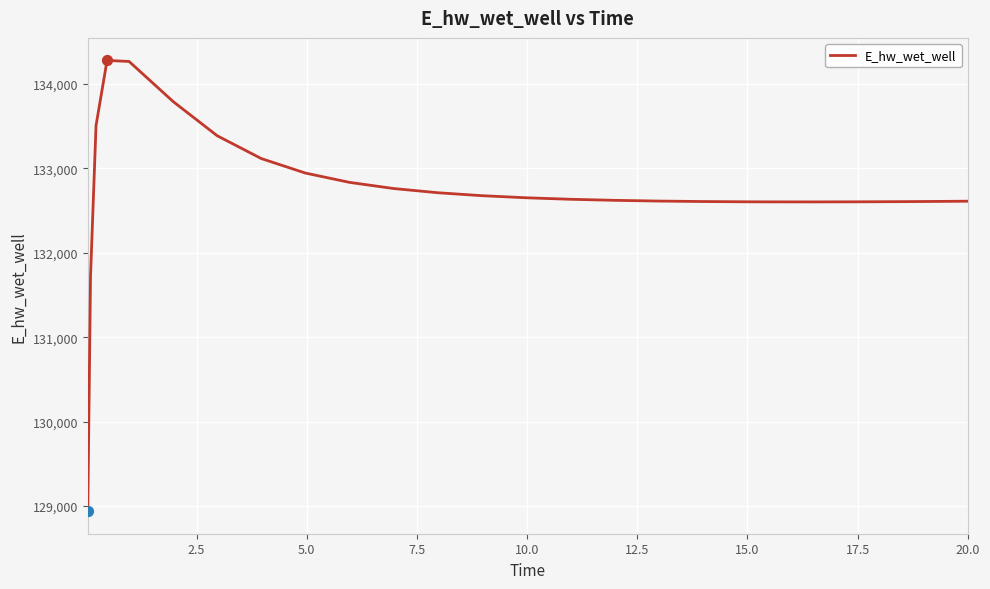

What is the difference between the maximum and minimum values?

5338.0